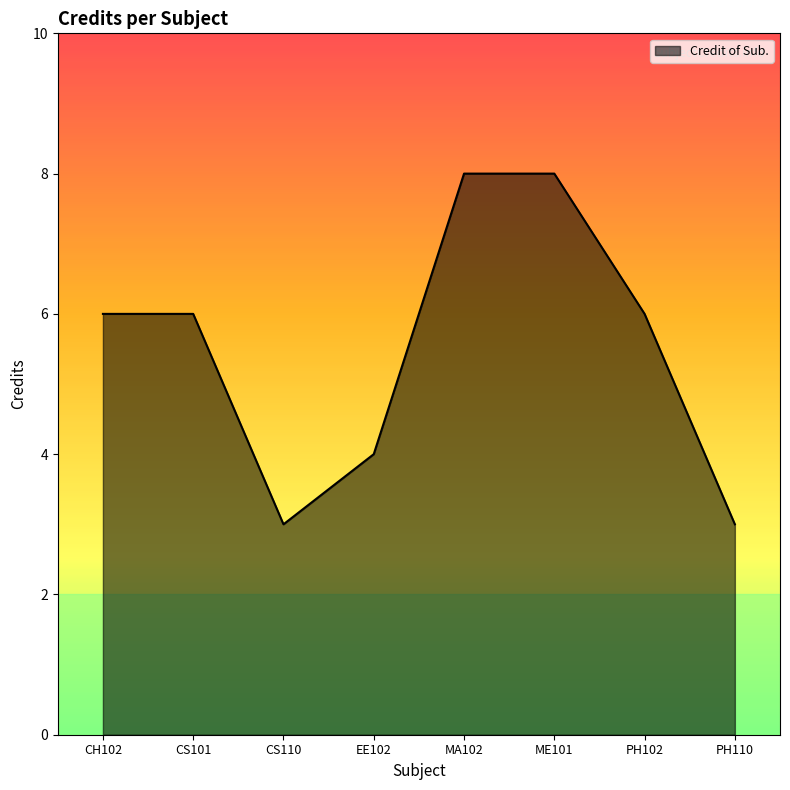

What position from the left is ME101?

6